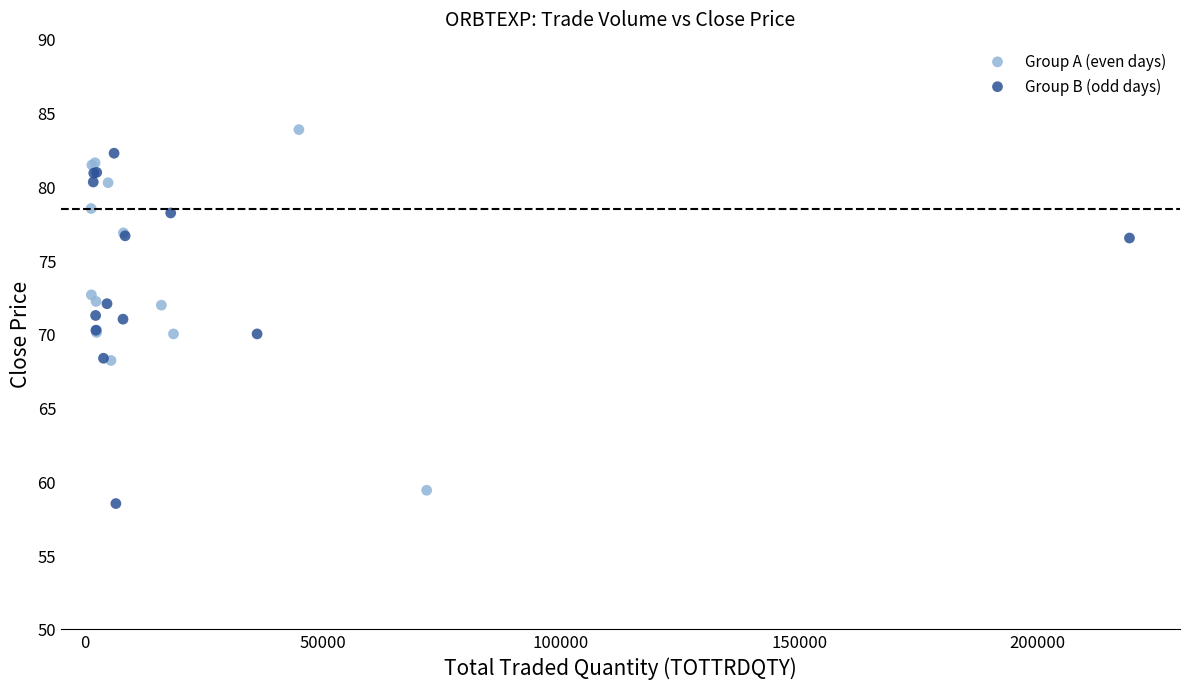

Which series has the largest Y range (max minus min)?

Group A (even days)